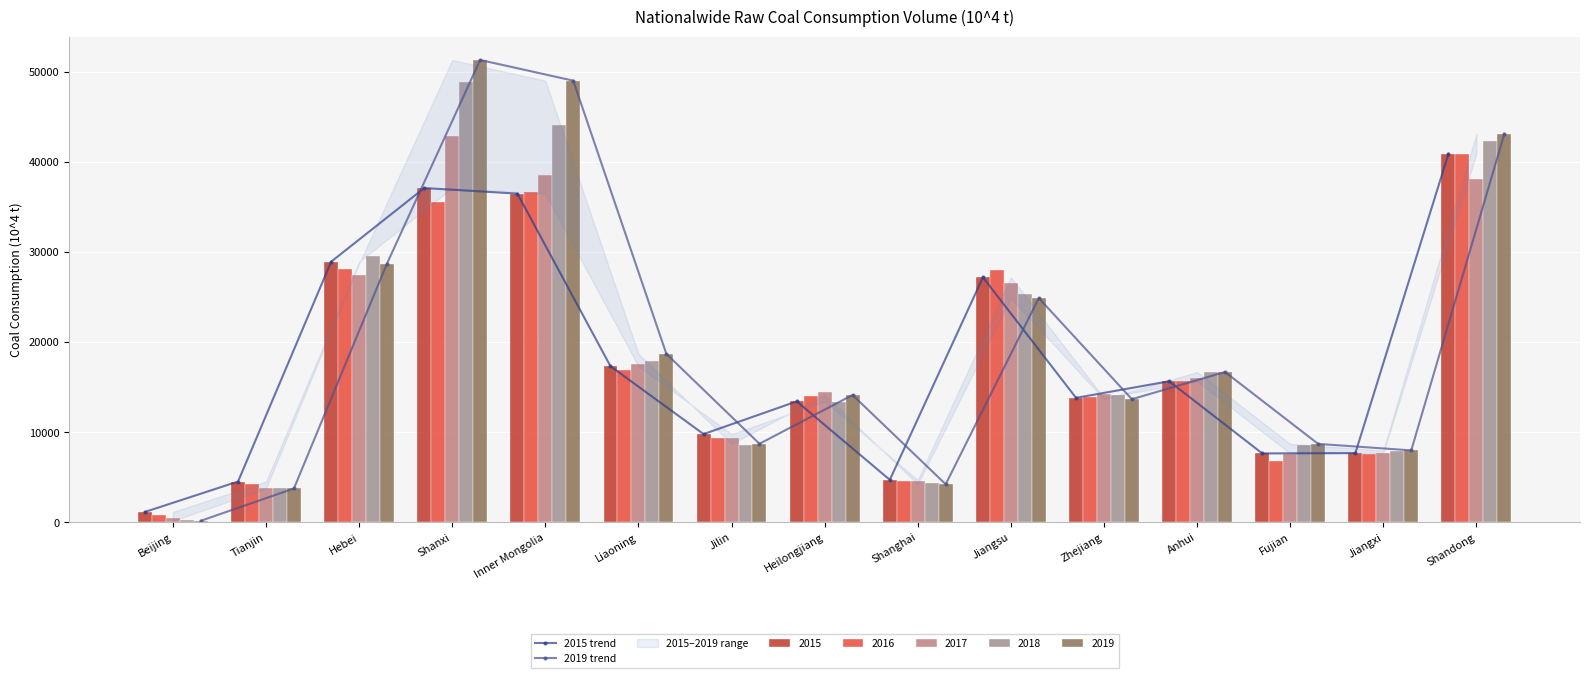

Which series has the widest spread of values?

2019 trend